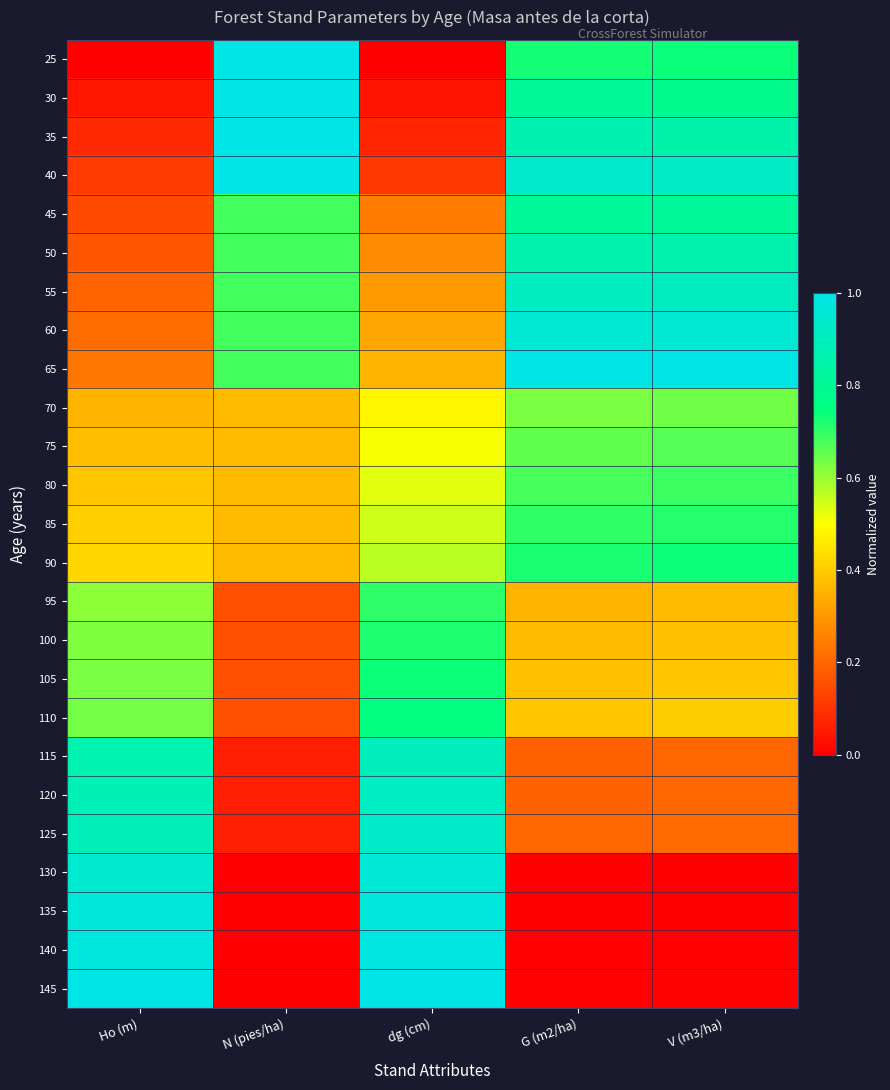

Reading left to right, extract all data points from this chart.

25: Ho (m)=0.0	N (pies/ha)=1.0	dg (cm)=0.0	G (m2/ha)=0.7	V (m3/ha)=0.7
30: Ho (m)=0.0	N (pies/ha)=1.0	dg (cm)=0.0	G (m2/ha)=0.8	V (m3/ha)=0.8
35: Ho (m)=0.1	N (pies/ha)=1.0	dg (cm)=0.1	G (m2/ha)=0.9	V (m3/ha)=0.9
40: Ho (m)=0.1	N (pies/ha)=1.0	dg (cm)=0.1	G (m2/ha)=0.9	V (m3/ha)=0.9
45: Ho (m)=0.1	N (pies/ha)=0.7	dg (cm)=0.2	G (m2/ha)=0.8	V (m3/ha)=0.8
50: Ho (m)=0.2	N (pies/ha)=0.7	dg (cm)=0.3	G (m2/ha)=0.9	V (m3/ha)=0.9
55: Ho (m)=0.2	N (pies/ha)=0.7	dg (cm)=0.3	G (m2/ha)=0.9	V (m3/ha)=0.9
60: Ho (m)=0.2	N (pies/ha)=0.7	dg (cm)=0.3	G (m2/ha)=1.0	V (m3/ha)=1.0
65: Ho (m)=0.2	N (pies/ha)=0.7	dg (cm)=0.4	G (m2/ha)=1.0	V (m3/ha)=1.0
70: Ho (m)=0.4	N (pies/ha)=0.4	dg (cm)=0.5	G (m2/ha)=0.6	V (m3/ha)=0.6
75: Ho (m)=0.4	N (pies/ha)=0.4	dg (cm)=0.5	G (m2/ha)=0.7	V (m3/ha)=0.7
80: Ho (m)=0.4	N (pies/ha)=0.4	dg (cm)=0.5	G (m2/ha)=0.7	V (m3/ha)=0.7
85: Ho (m)=0.4	N (pies/ha)=0.4	dg (cm)=0.5	G (m2/ha)=0.7	V (m3/ha)=0.7
90: Ho (m)=0.4	N (pies/ha)=0.4	dg (cm)=0.6	G (m2/ha)=0.7	V (m3/ha)=0.7
95: Ho (m)=0.6	N (pies/ha)=0.2	dg (cm)=0.7	G (m2/ha)=0.4	V (m3/ha)=0.4
100: Ho (m)=0.6	N (pies/ha)=0.2	dg (cm)=0.7	G (m2/ha)=0.4	V (m3/ha)=0.4
105: Ho (m)=0.6	N (pies/ha)=0.2	dg (cm)=0.7	G (m2/ha)=0.4	V (m3/ha)=0.4
110: Ho (m)=0.6	N (pies/ha)=0.2	dg (cm)=0.8	G (m2/ha)=0.4	V (m3/ha)=0.4
115: Ho (m)=0.9	N (pies/ha)=0.1	dg (cm)=0.9	G (m2/ha)=0.2	V (m3/ha)=0.2
120: Ho (m)=0.9	N (pies/ha)=0.1	dg (cm)=0.9	G (m2/ha)=0.2	V (m3/ha)=0.2
125: Ho (m)=0.9	N (pies/ha)=0.1	dg (cm)=0.9	G (m2/ha)=0.2	V (m3/ha)=0.2
130: Ho (m)=0.9	N (pies/ha)=0.0	dg (cm)=1.0	G (m2/ha)=0.0	V (m3/ha)=0.0
135: Ho (m)=1.0	N (pies/ha)=0.0	dg (cm)=1.0	G (m2/ha)=0.0	V (m3/ha)=0.0
140: Ho (m)=1.0	N (pies/ha)=0.0	dg (cm)=1.0	G (m2/ha)=0.0	V (m3/ha)=0.0
145: Ho (m)=1.0	N (pies/ha)=0.0	dg (cm)=1.0	G (m2/ha)=0.0	V (m3/ha)=0.0